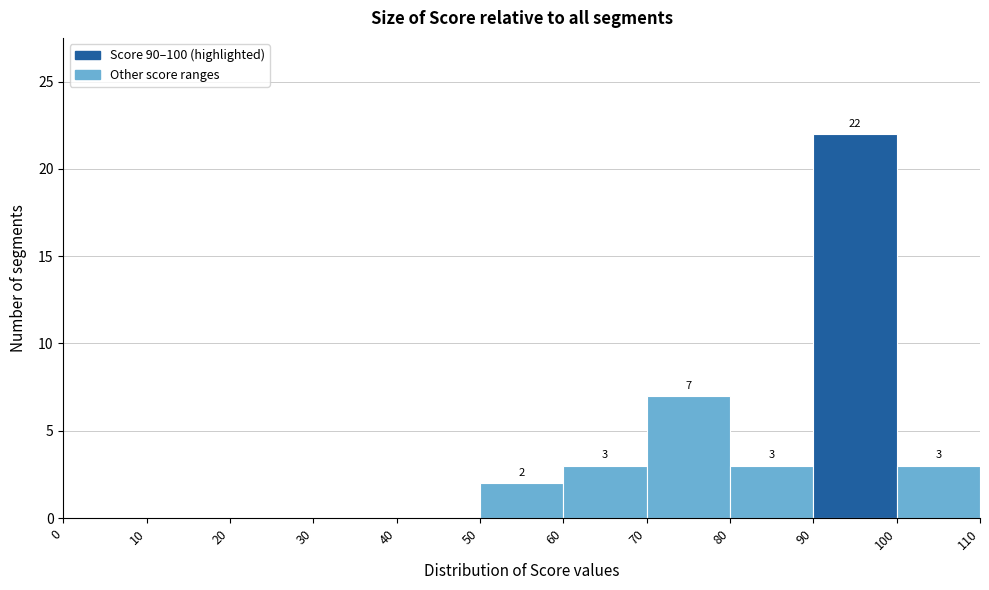

Over which range of the x-axis is the bar tallest?

90 to 100